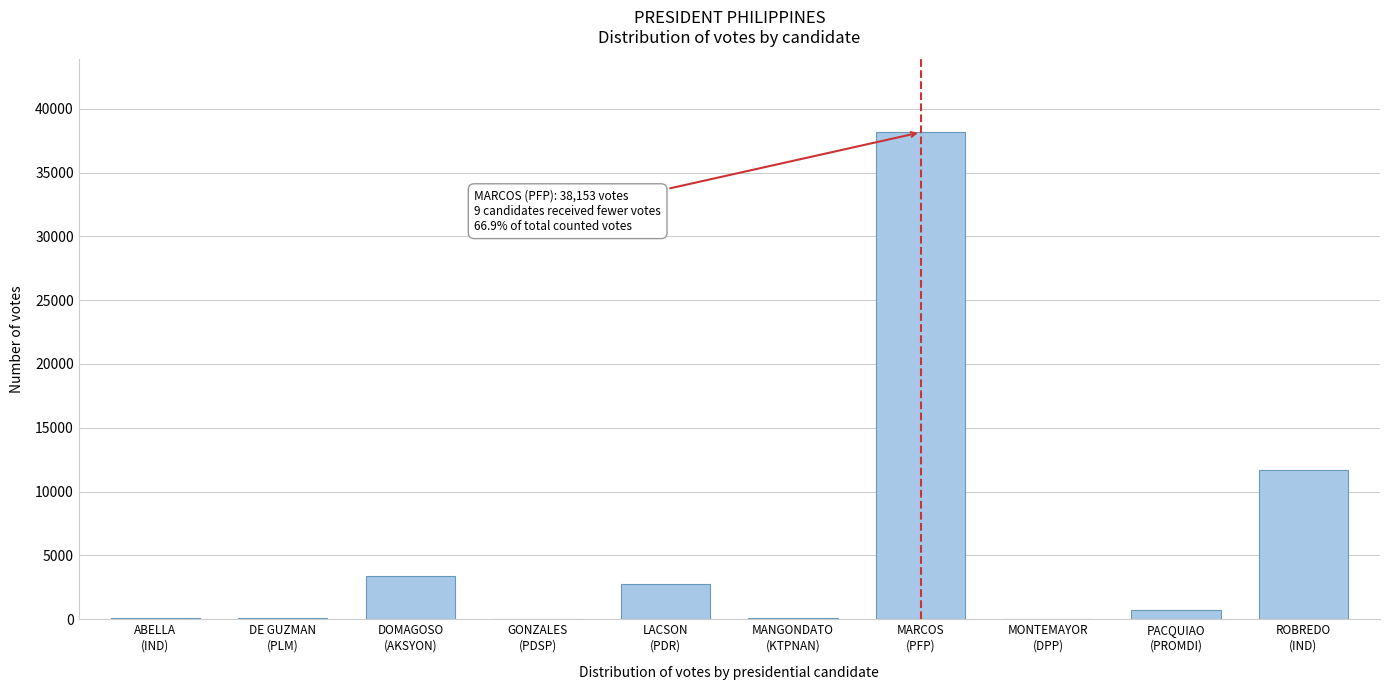

What is the greatest value displayed?

38153